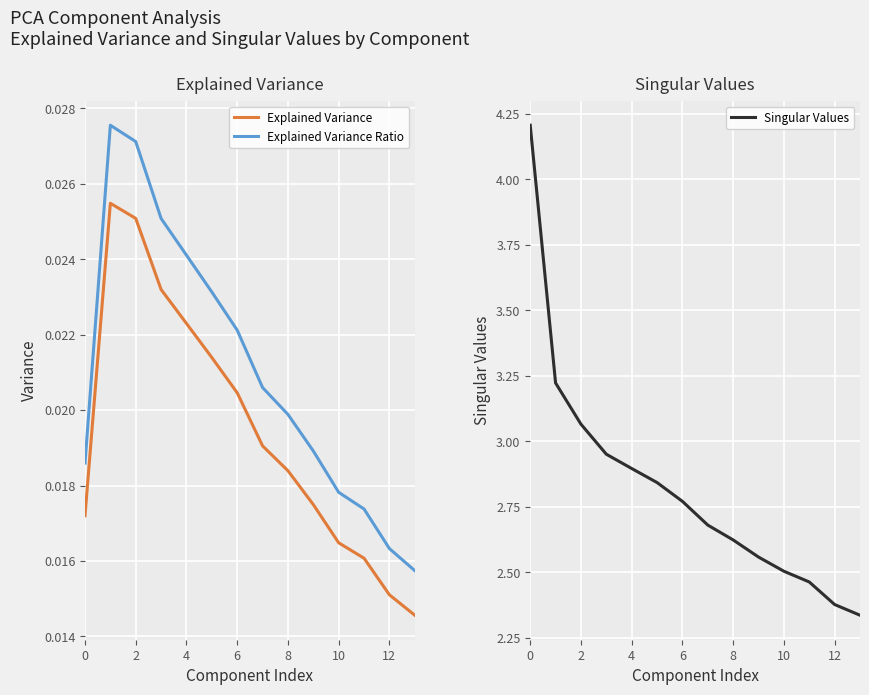

What is the difference between the second highest and minimum values in the Singular Values series?

0.9